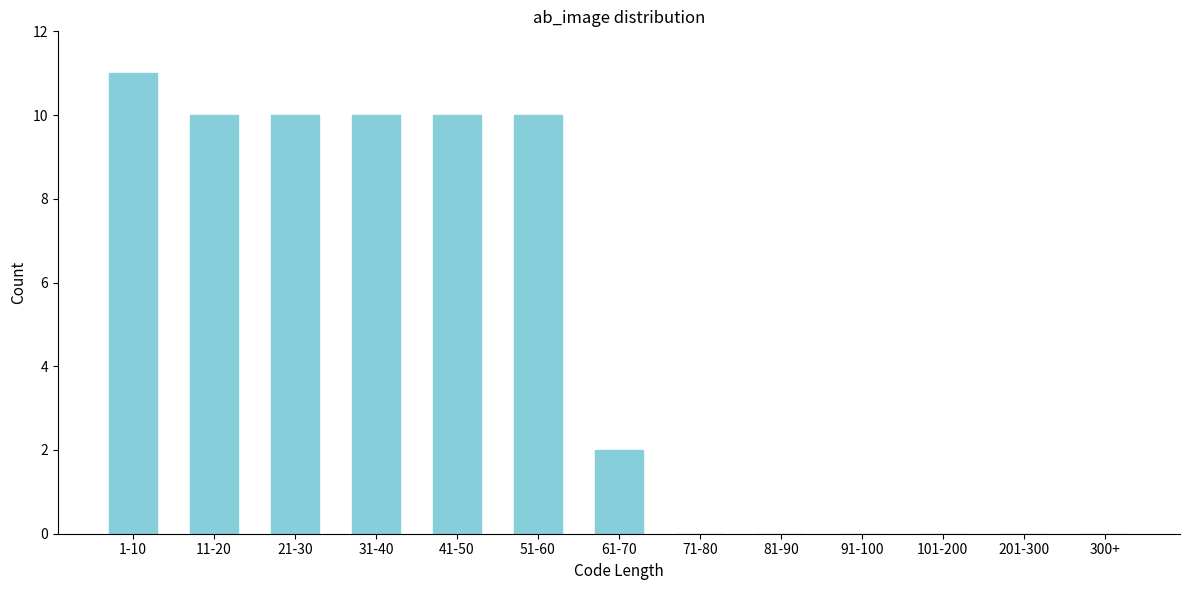

Reading left to right, what are all the values shown in this chart?

1-10=11	11-20=10	21-30=10	31-40=10	41-50=10	51-60=10	61-70=2	71-80=0	81-90=0	91-100=0	101-200=0	201-300=0	300+=0